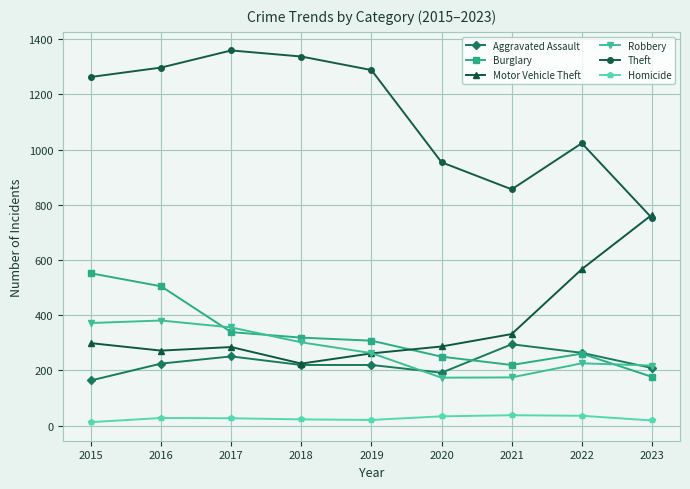

What is the lowest value of the Theft series?

752